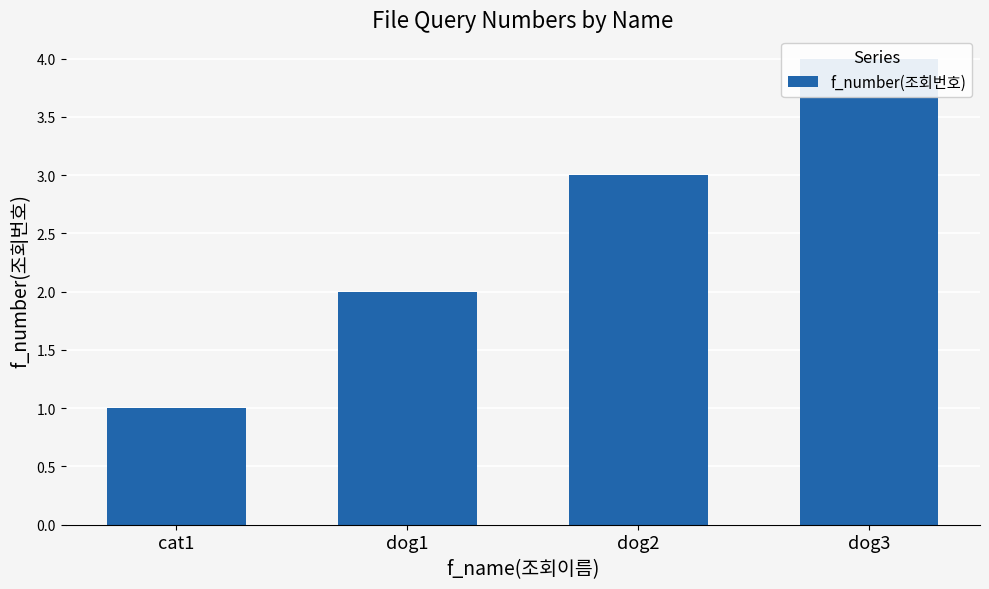

What is the change in value from cat1 to dog3?

+3